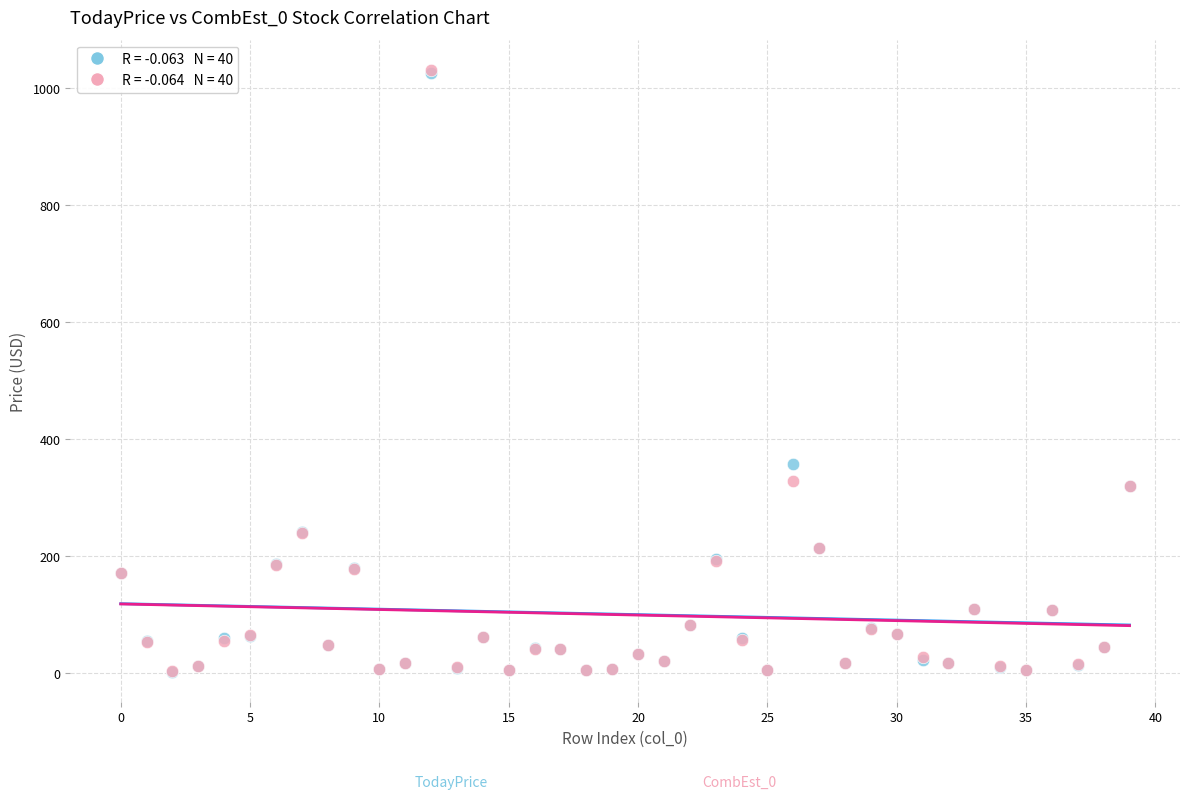

Across all series, what Y value is closest to 517?

357.6